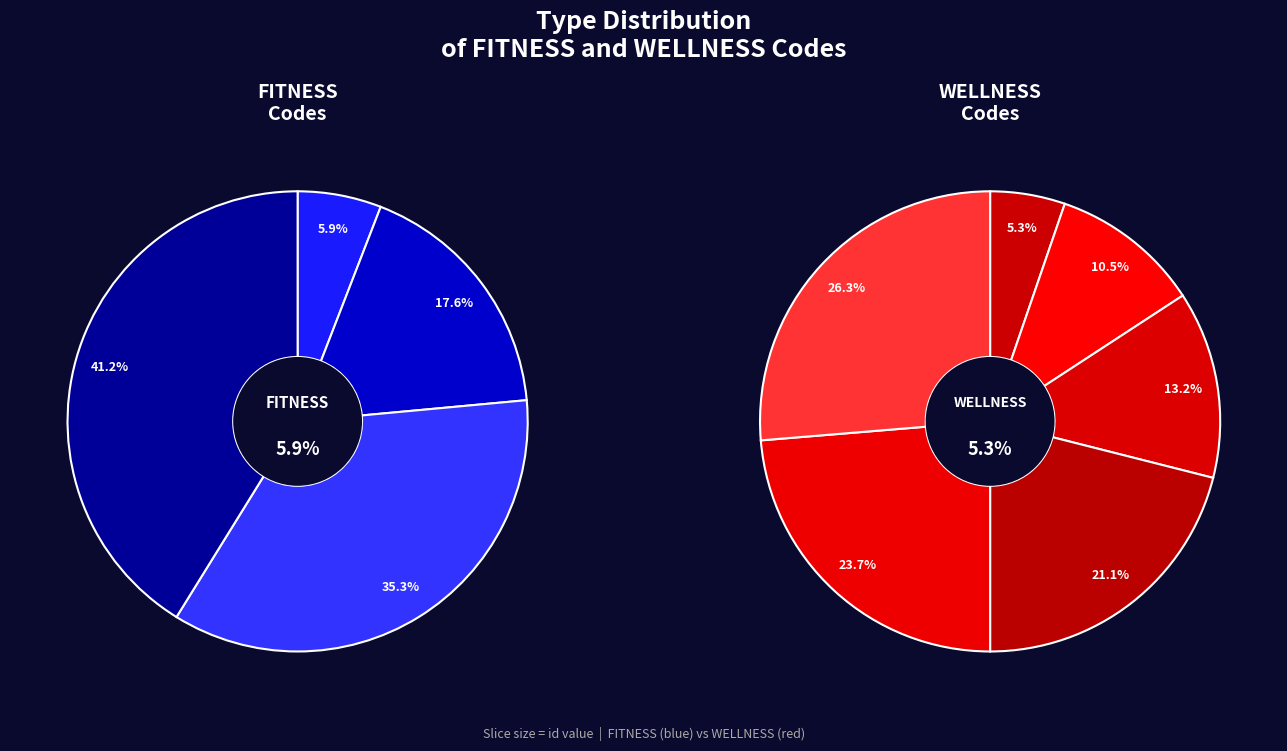

Is there a majority slice in this chart?

No